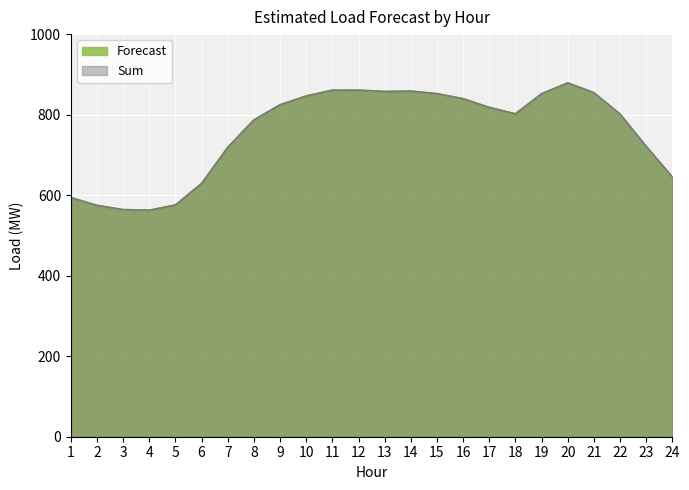

What is the difference between the second highest and second lowest values in the Forecast series?

296.7